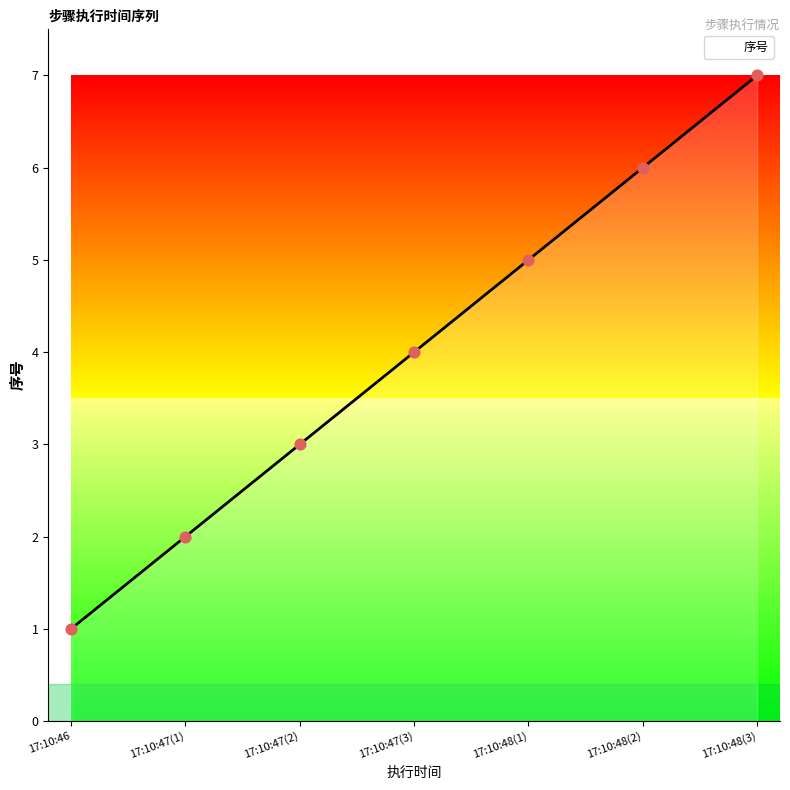

What is the ratio of the value at 17:10:47(3) to the value at 17:10:48(3)?

0.6